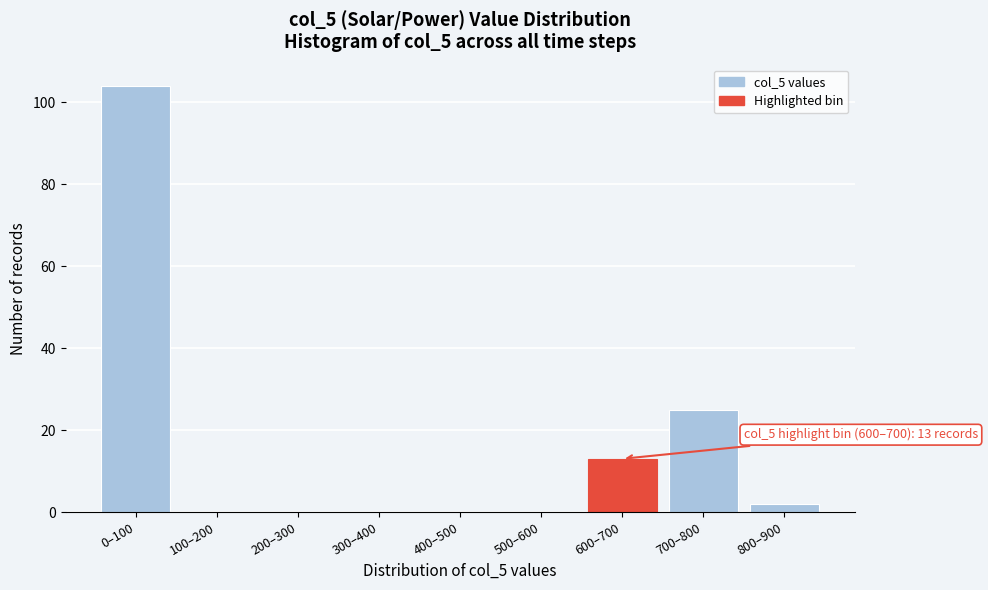

Reading left to right, what are all the values shown in this chart?

0–100=104	100–200=0	200–300=0	300–400=0	400–500=0	500–600=0	600–700=13	700–800=25	800–900=2